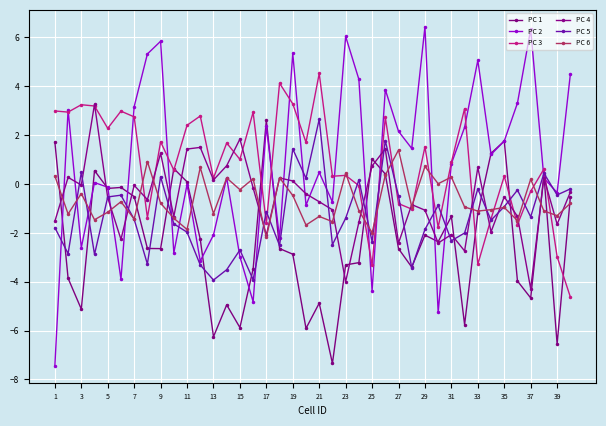

Which series has the widest spread of values?

PC 2